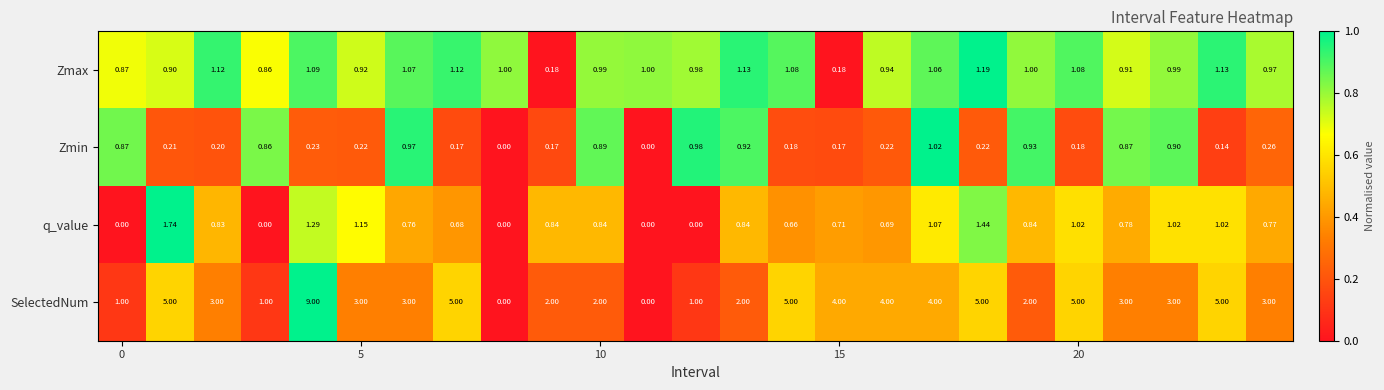

List the series in order of their peak value, lowest first.

Zmin, Zmax, q_value, SelectedNum